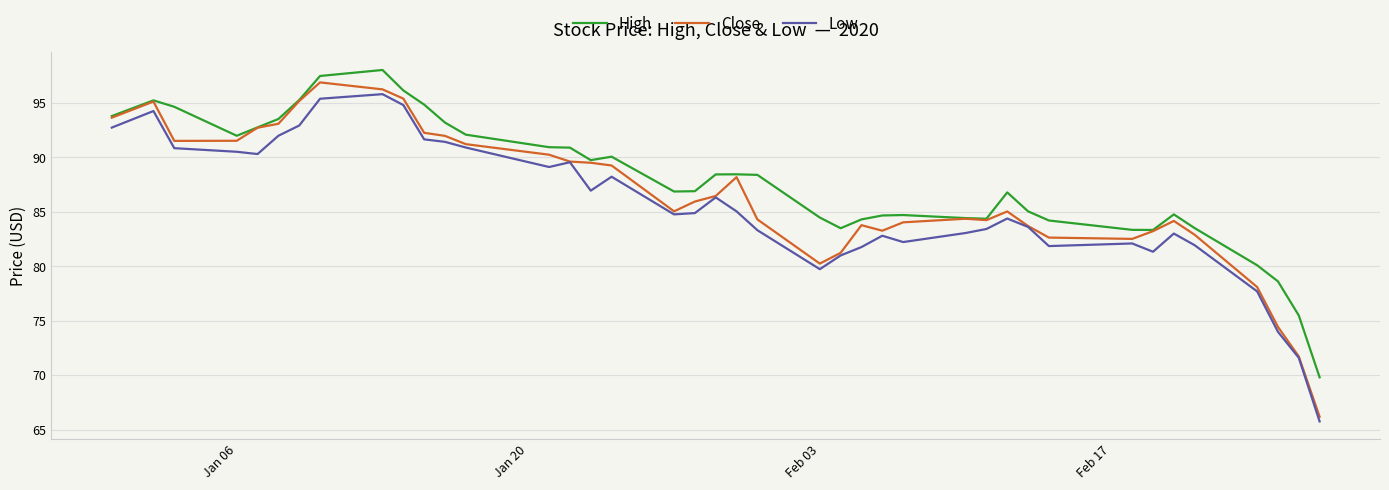

What is the greatest value displayed?

98.0